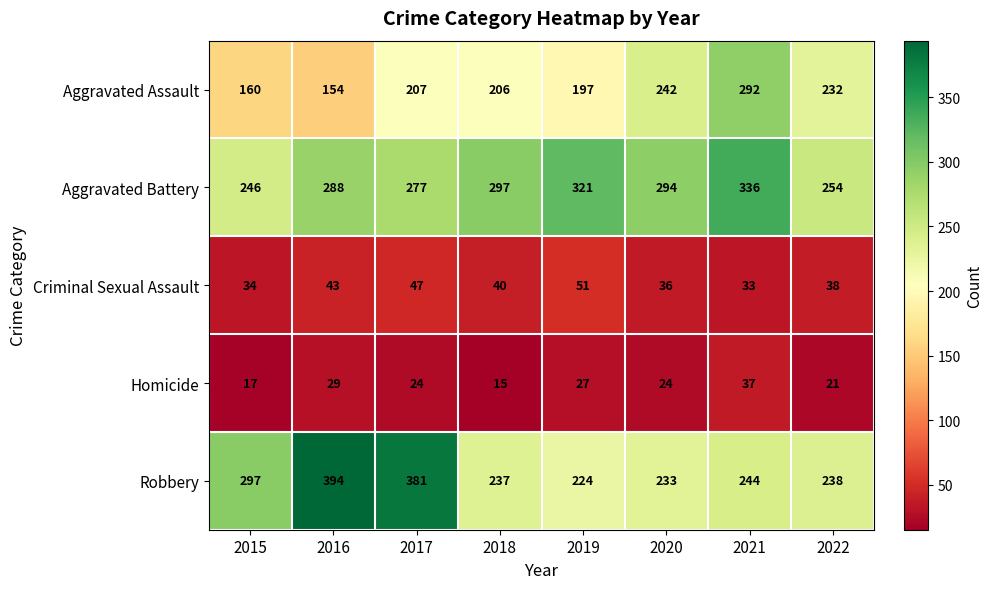

Which series has the largest total across all categories?

Aggravated Battery